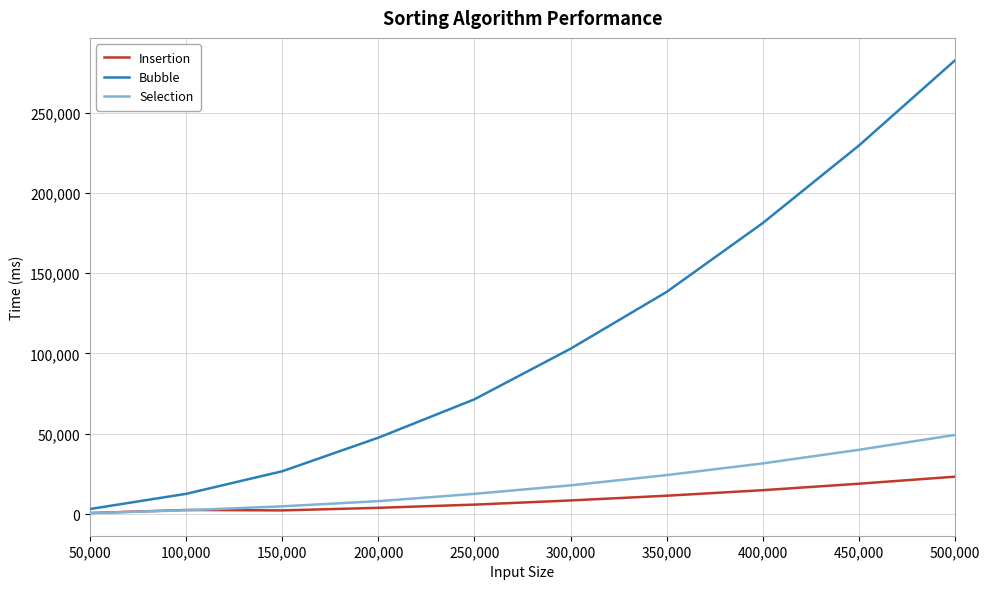

How many intersections are there between Selection and Insertion?

1